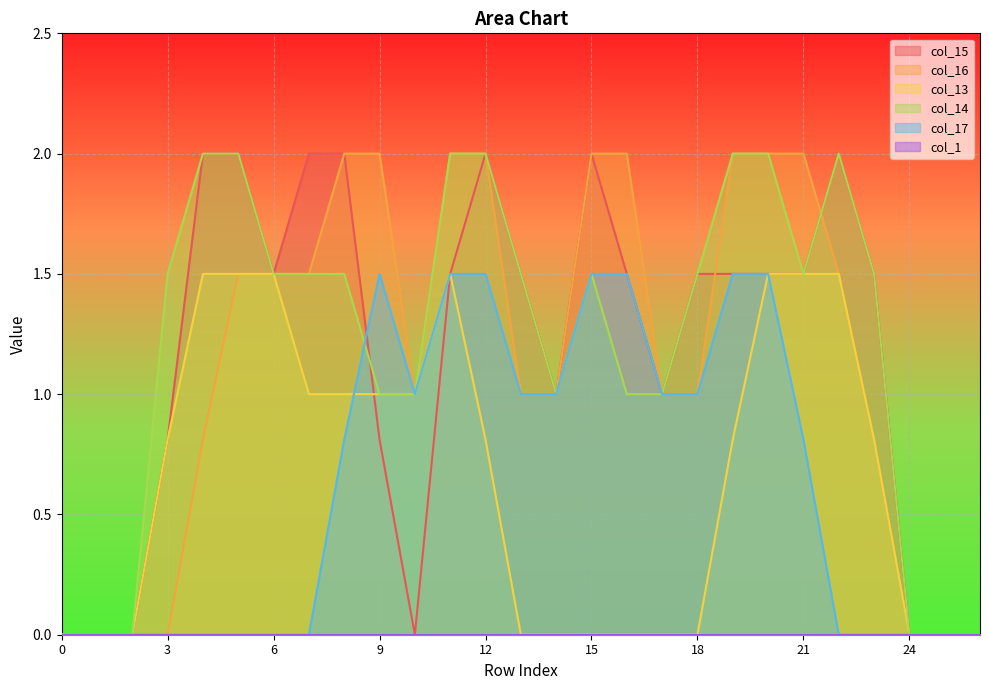

Which series changed the most between 17 and 26?

col_15